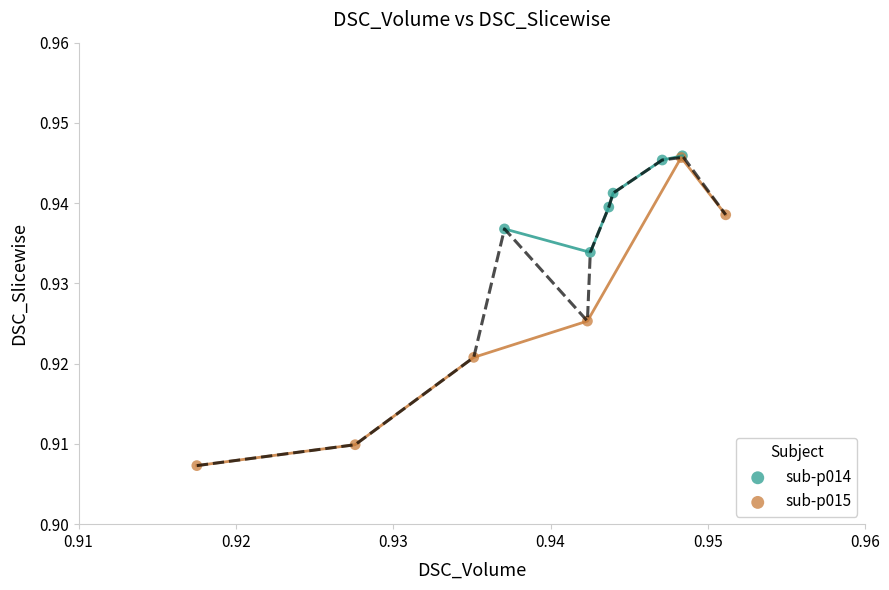

Which series contains the lowest Y value?

sub-p015